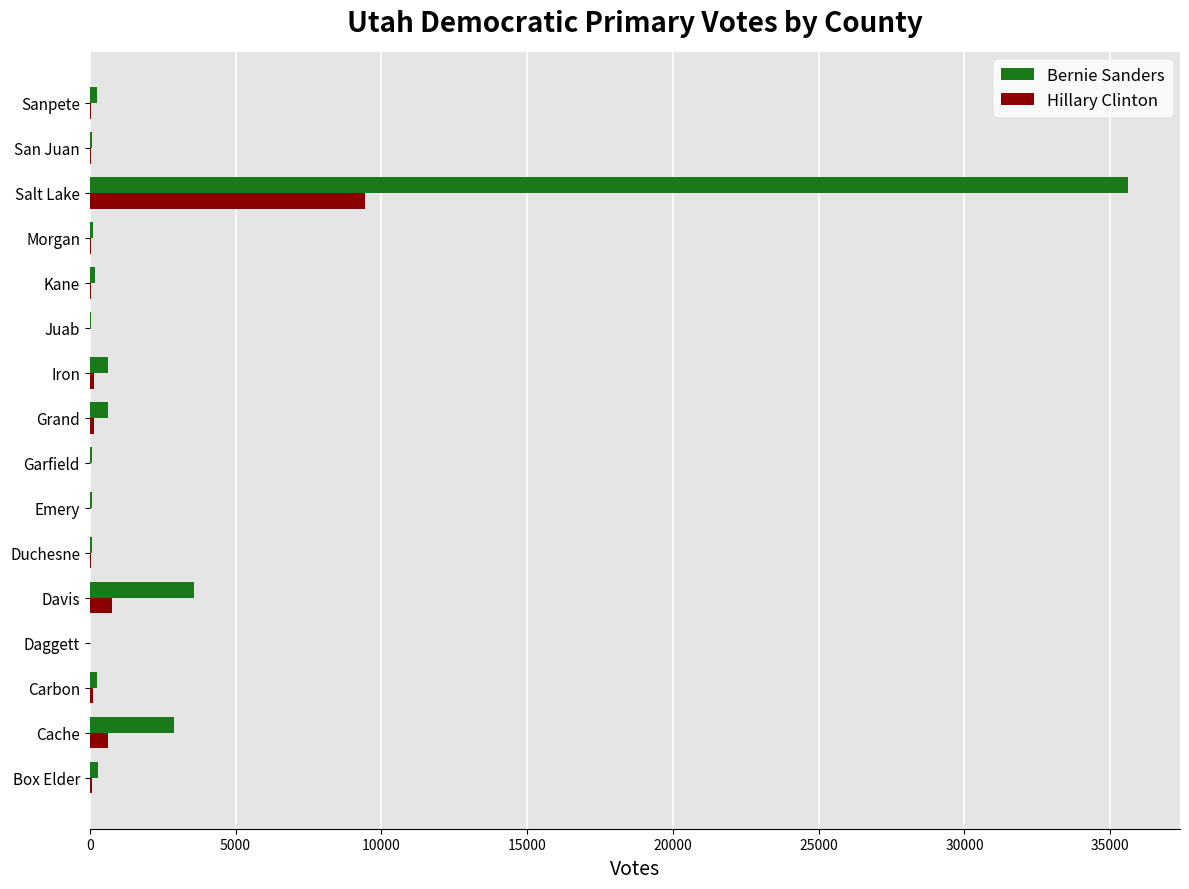

How many data points does each series have?

16